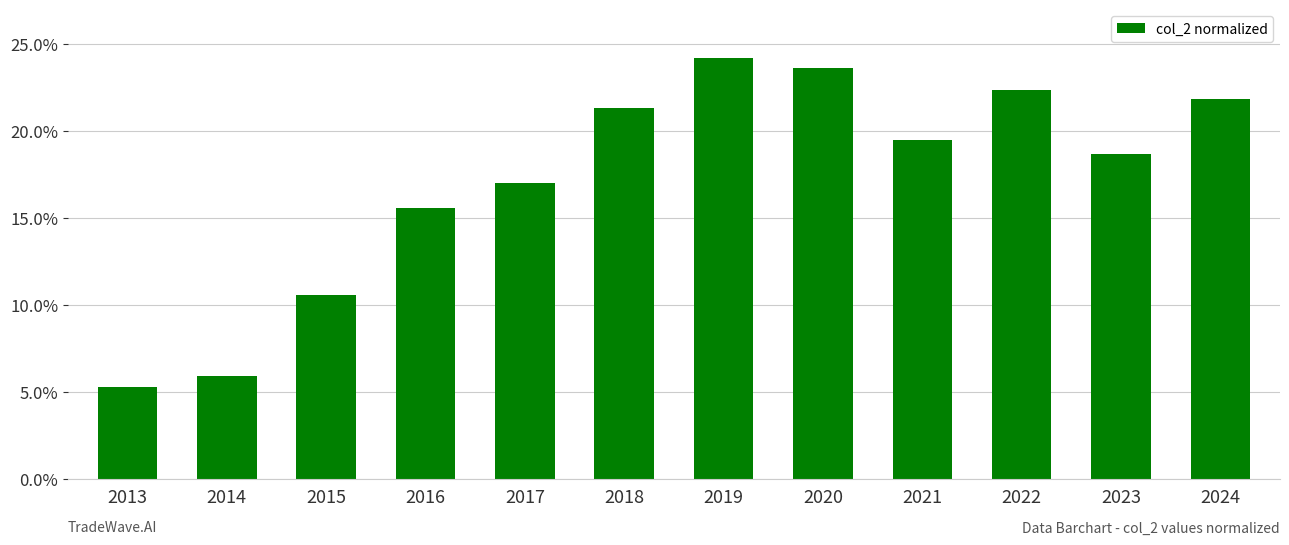

What is the difference between the values at 2015 and 2024?

11.3